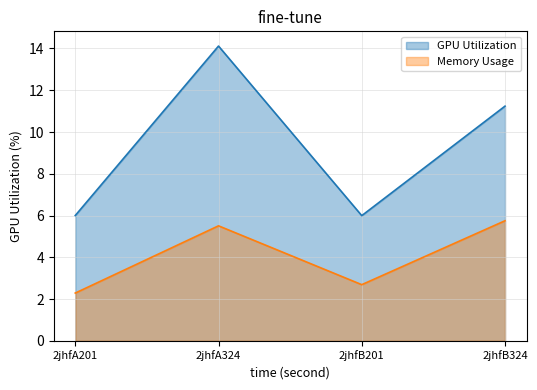

What is the sum of the col_6 values at 2jhfA201 and 2jhfB324?

17.2